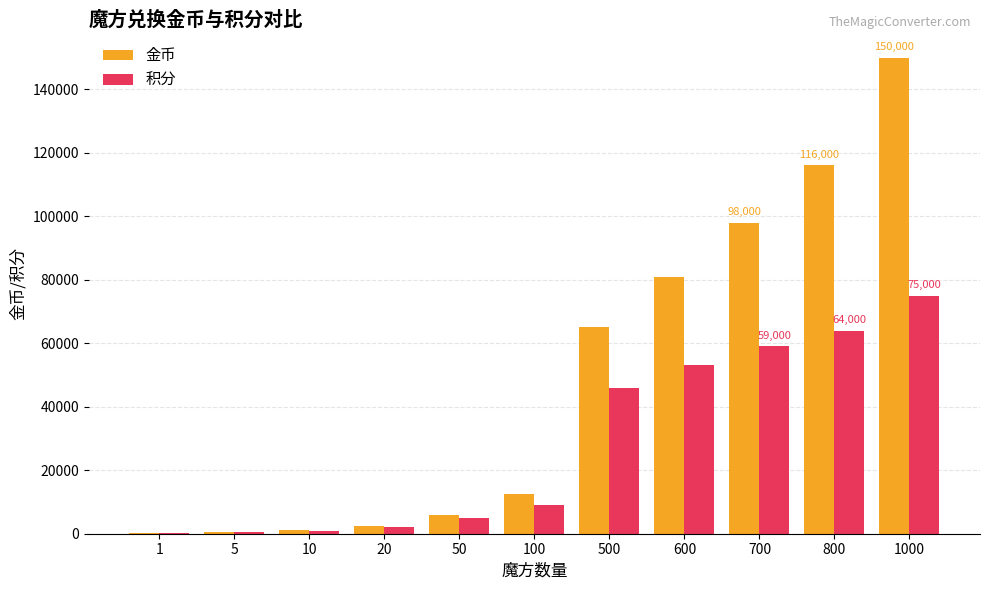

Does the chart contain stacked bars?

No